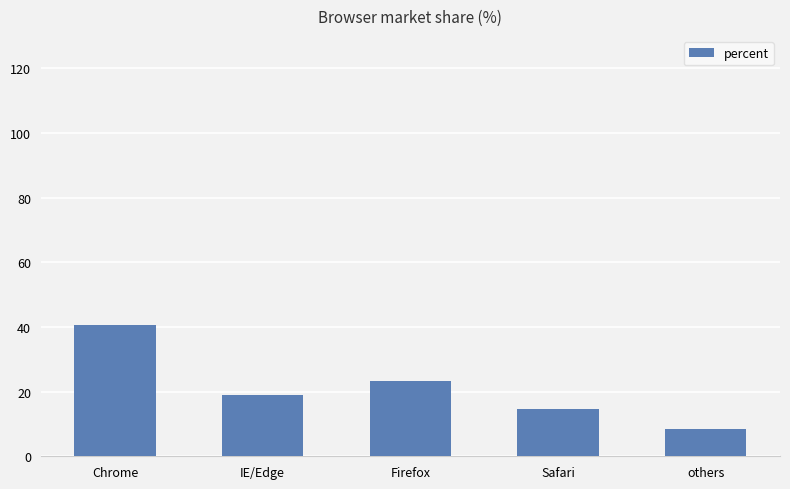

Rank the categories by value from lowest to highest.

others, Safari, IE/Edge, Firefox, Chrome